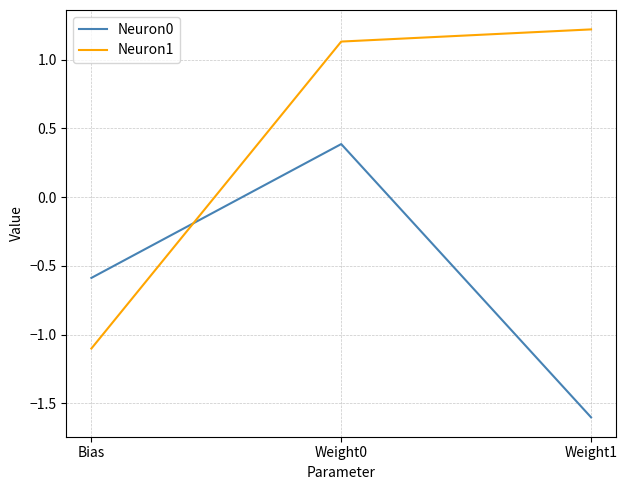

Is the value of Neuron0 at Bias greater than the value of Neuron1 at Weight1?

No